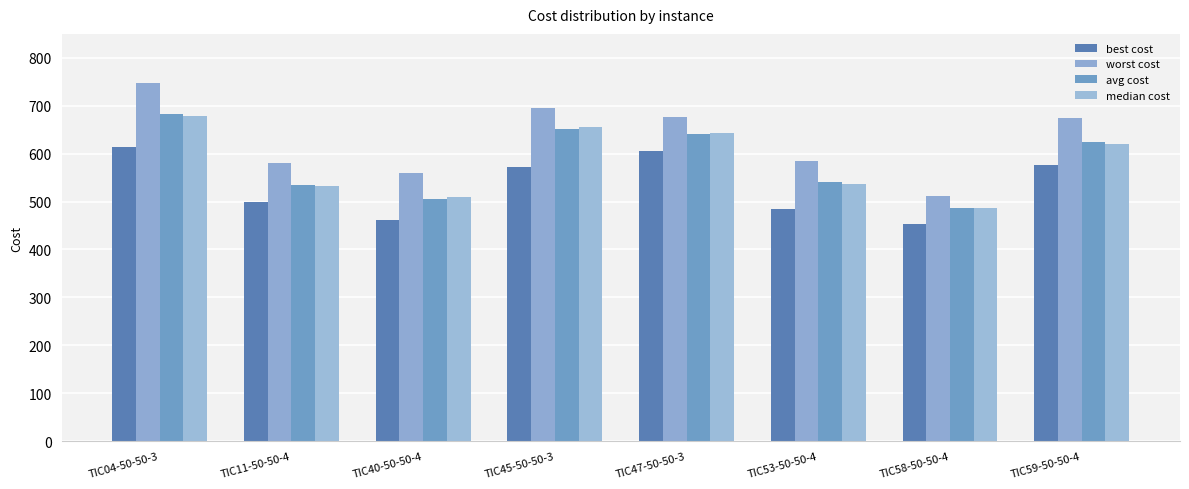

What is the difference between the median cost values at TIC53-50-50-4 and TIC04-50-50-3?

141.9